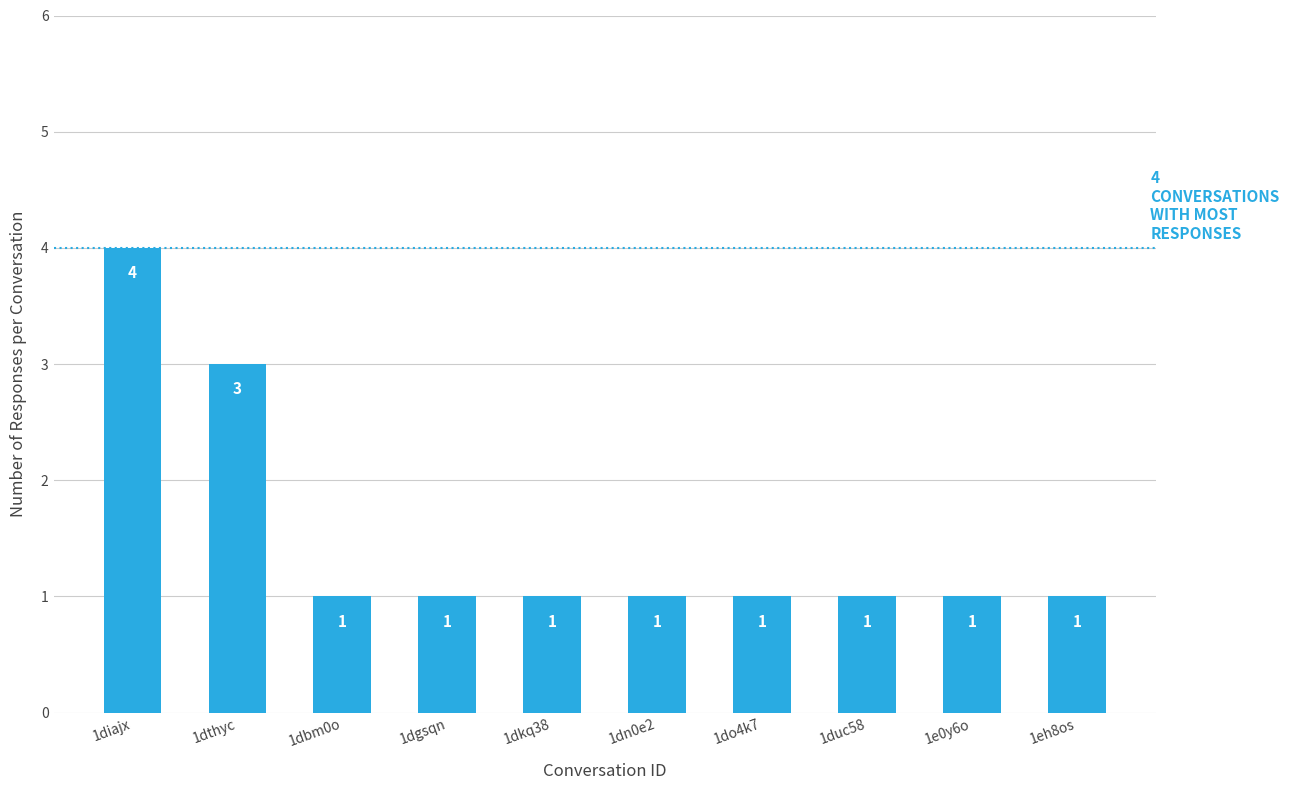

What is the change in value from 1diajx to 1dn0e2?

-3